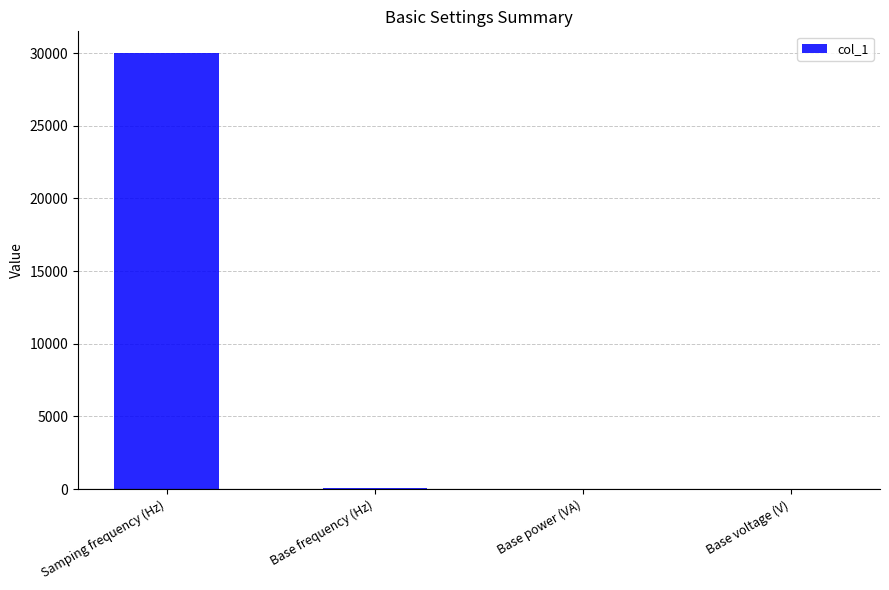

Approximately how many times larger is the value at Samping frequency (Hz) compared to Base voltage (V)?

30000.0